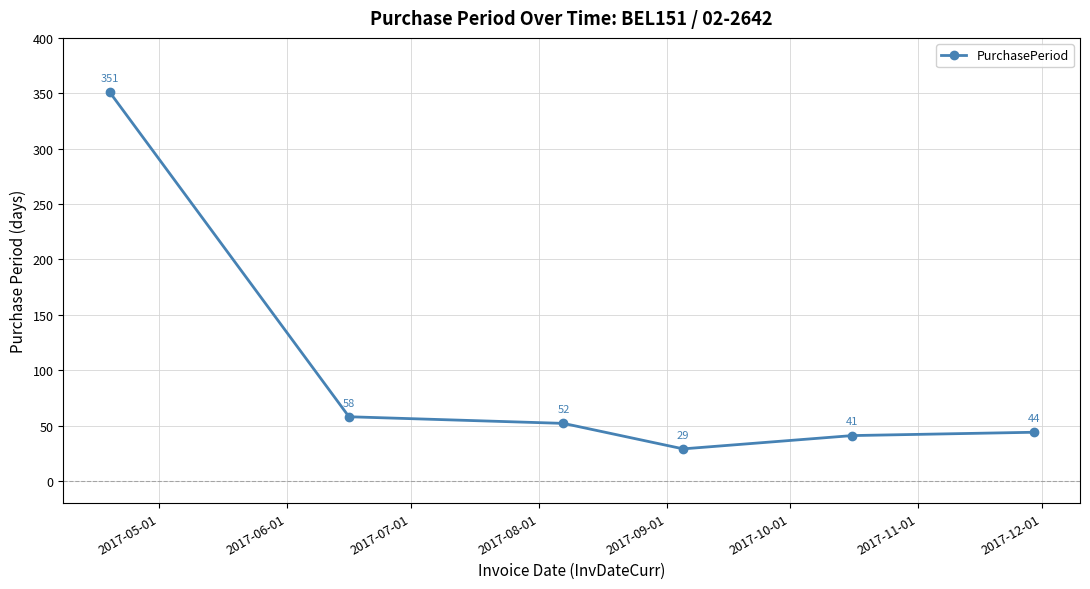

What is the difference between the maximum and minimum values?

322